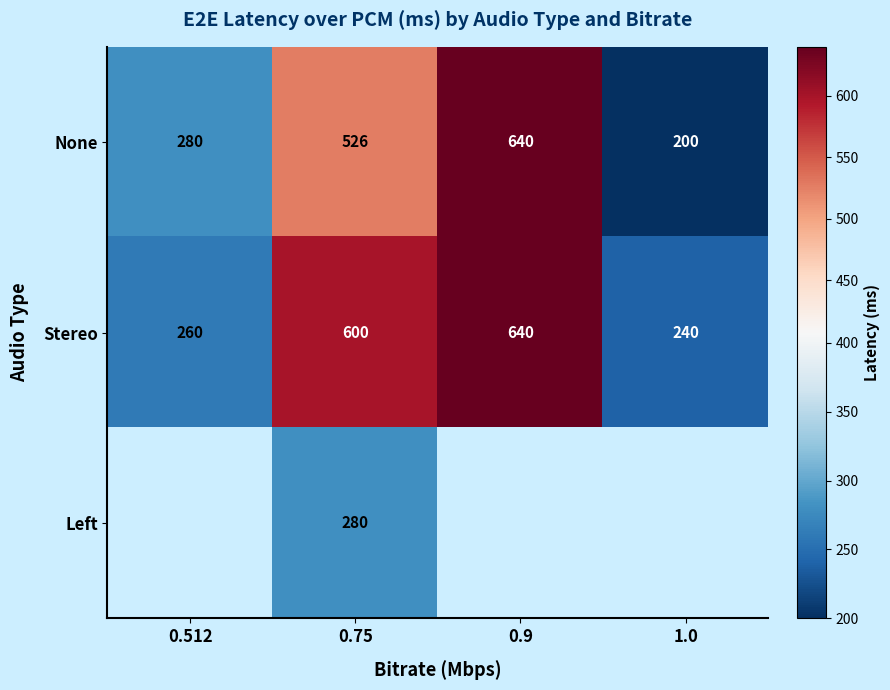

What is the approximate value of None at 1.0, to the nearest 50?

200